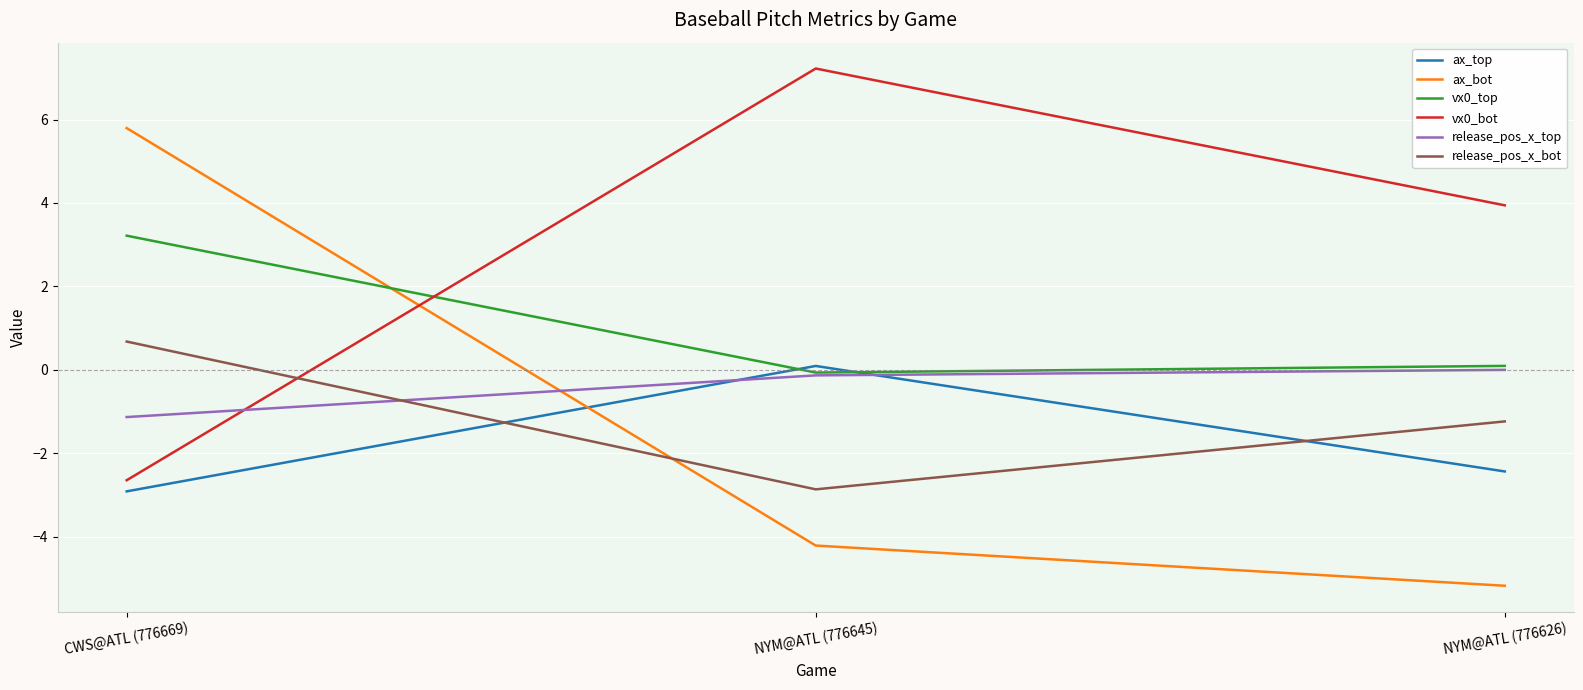

Which series changed the most between CWS@ATL (776669) and NYM@ATL (776626)?

ax_bot